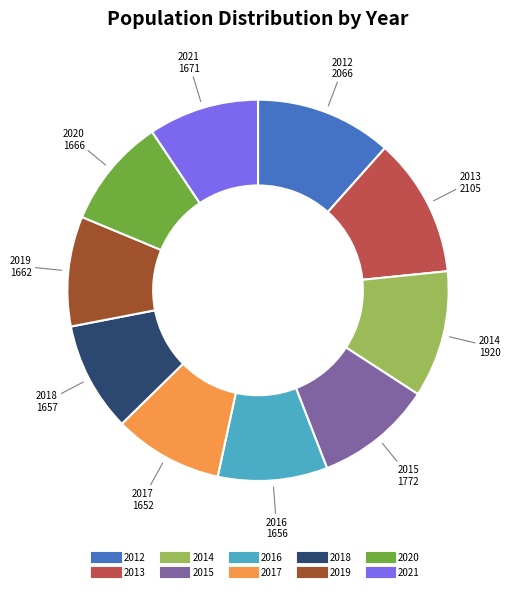

Is 2020 the majority of the pie?

No